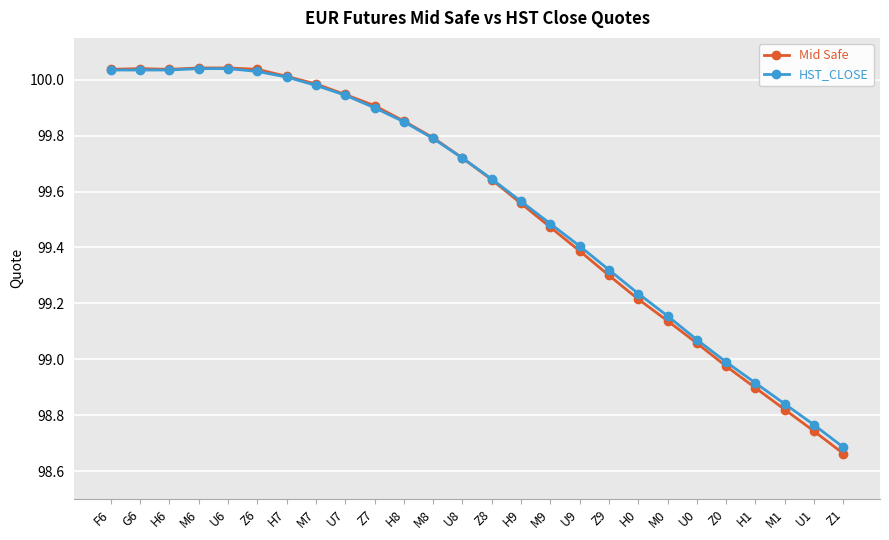

What is the total value across all series at U1?

197.5